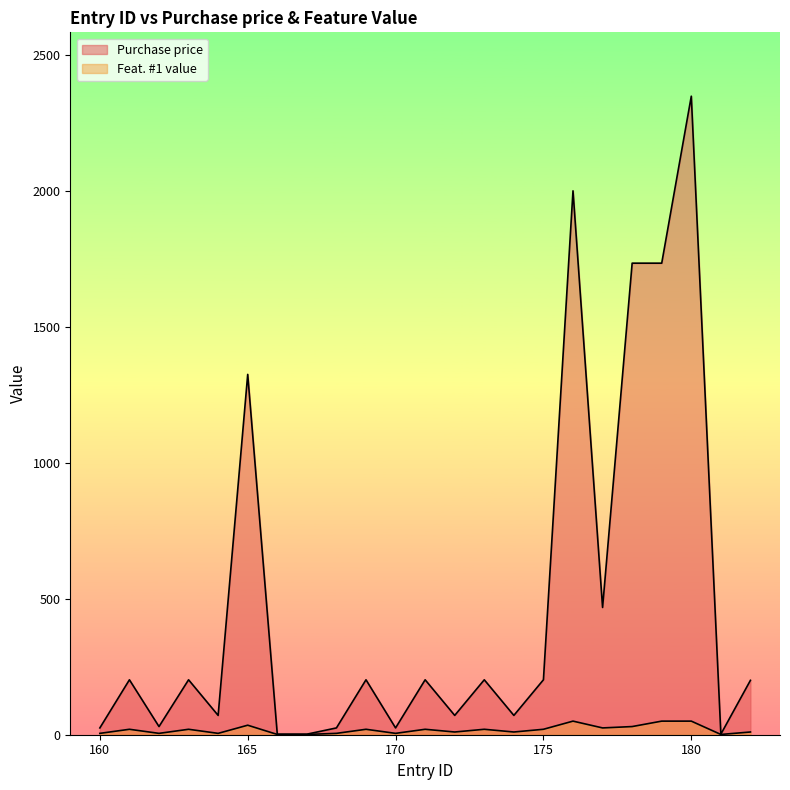

True or false: Purchase price and Feat. #1 value intersect in this chart.

False